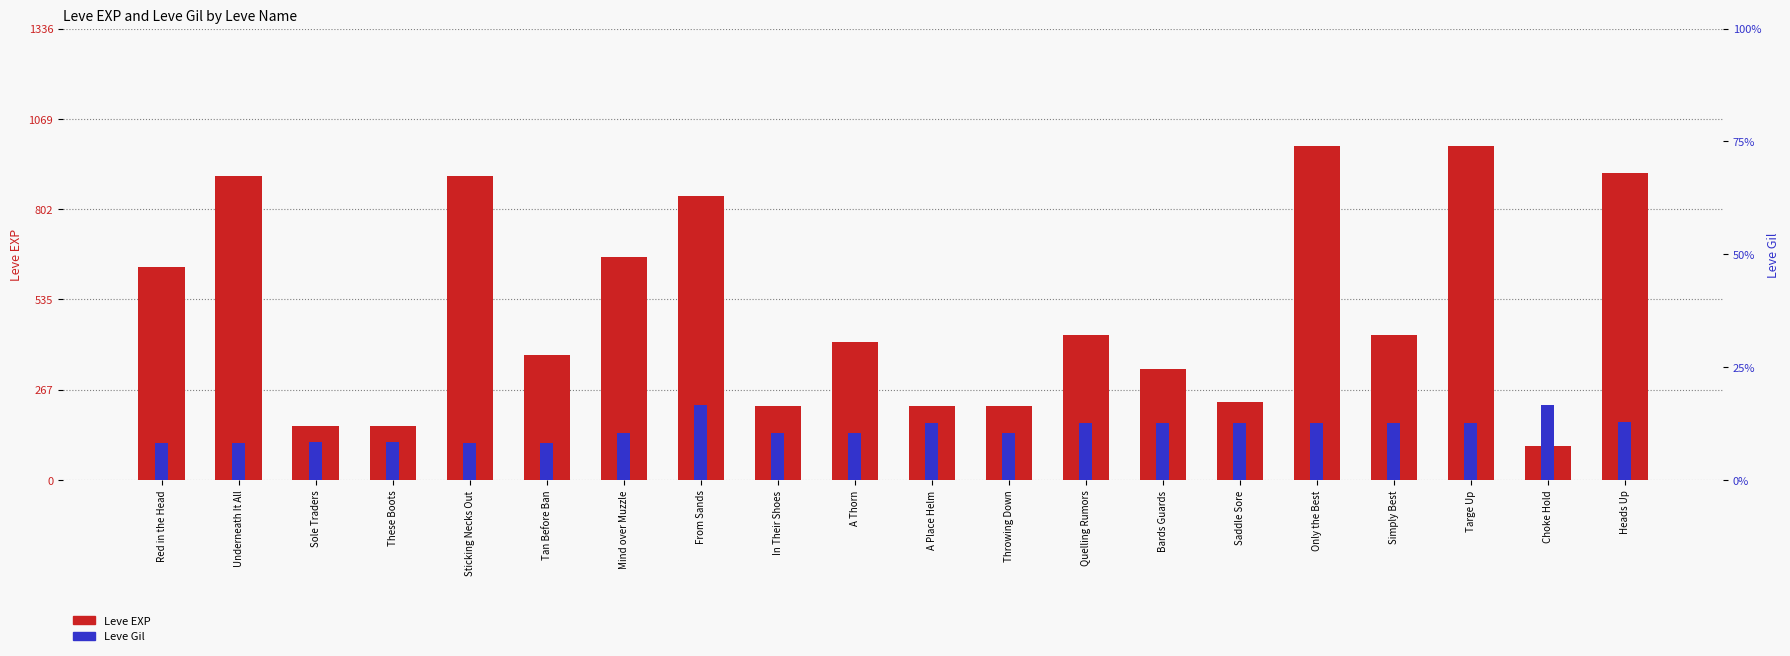

What is the difference between the maximum and second lowest values in the Leve Gil series?

114